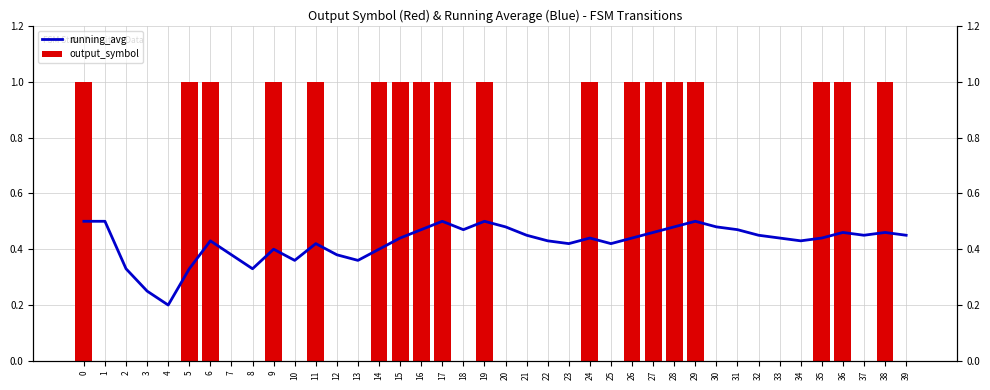

The value of running_avg at 8 is 0.5. True or false?

False